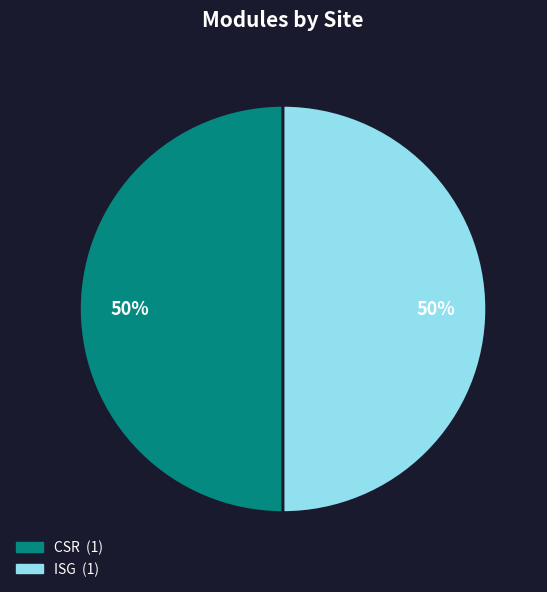

To the nearest percent, what is the average slice percentage?

50%